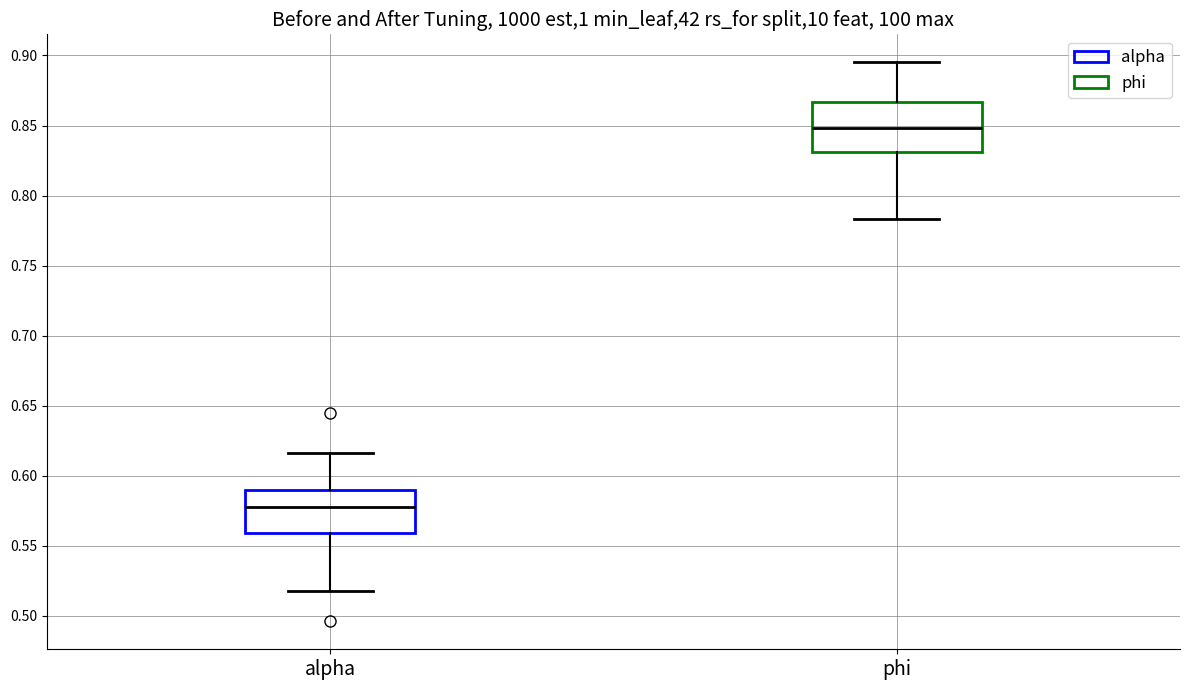

Reading left to right, transcribe this box plot: for each box, give where its median line is, the range the box spans, and where its two whiskers end, as read against the y-axis. The values are not printed on the chart, so give them approximately, as read against the axis.

alpha: median 0.575, box 0.560 to 0.590, whiskers 0.520 to 0.615
phi: median 0.850, box 0.830 to 0.865, whiskers 0.785 to 0.895